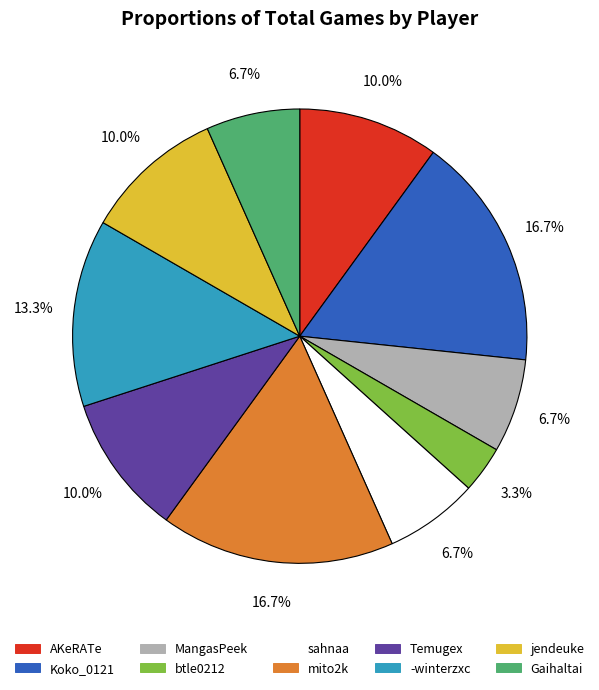

Is Gaihaltai the majority of the pie?

No